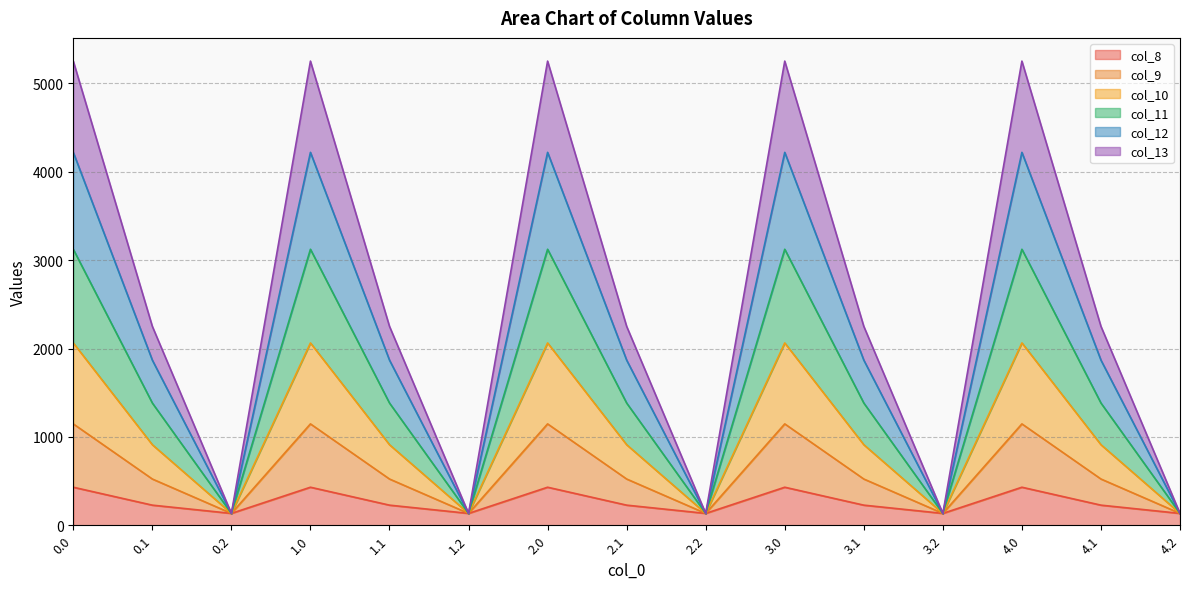

True or false: col_12 and col_8 cross at least once.

False